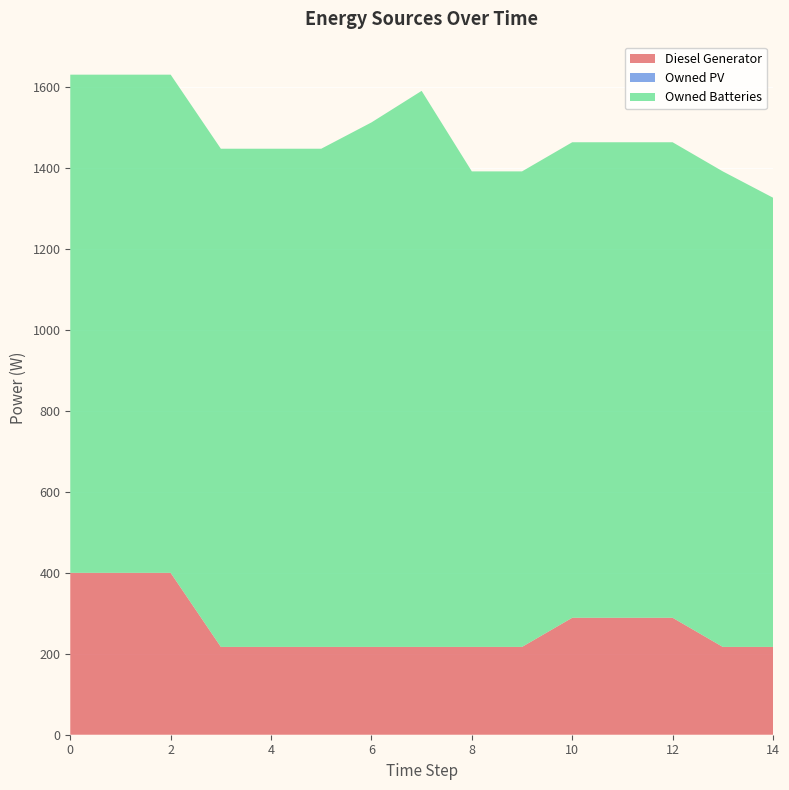

Reading left to right, transcribe all the data shown in this chart.

Diesel Generator: 0=400	1=400	2=400	3=217	4=217	5=217	6=217	7=217	8=217	9=217	10=289	11=289	12=289	13=217	14=217
Owned PV: 0=0	1=0	2=0	3=0	4=0	5=0	6=0	7=0	8=0	9=0	10=0	11=0	12=0	13=0	14=0
Owned Batteries: 0=1231	1=1231	2=1231	3=1231	4=1231	5=1231	6=1296	7=1374	8=1175	9=1175	10=1175	11=1175	12=1175	13=1175	14=1110